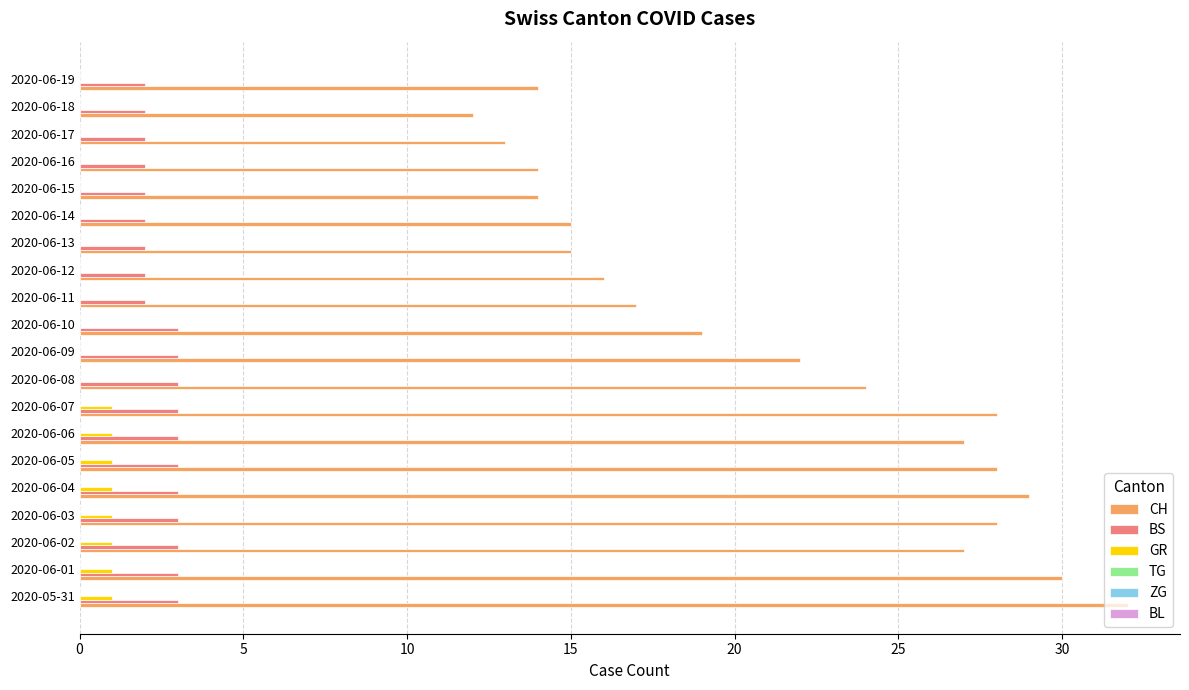

What is the maximum value shown in the chart?

32